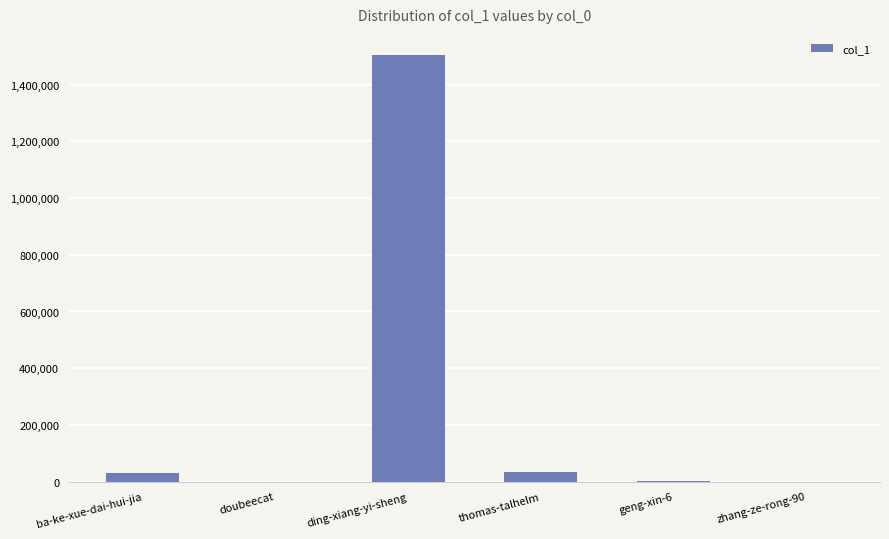

The chart shows a value of 35081 at thomas-talhelm. True or false?

True